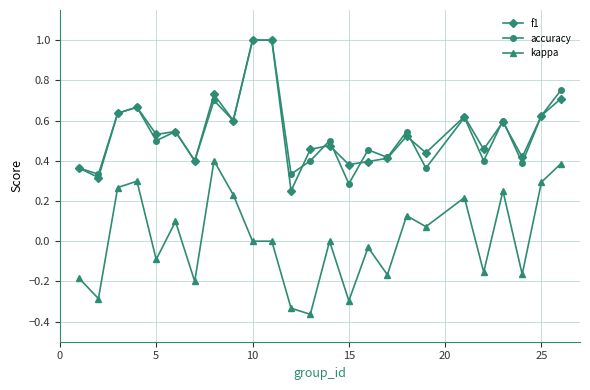

True or false: kappa and f1 intersect in this chart.

False